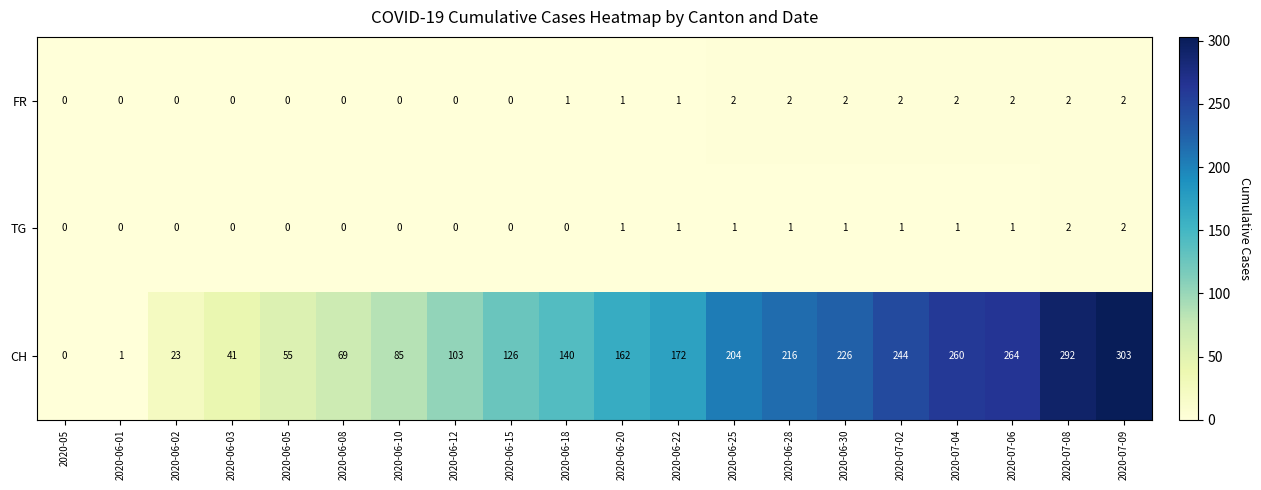

What is the sum of the CH values at 2020-07-06 and 2020-07-09?

567